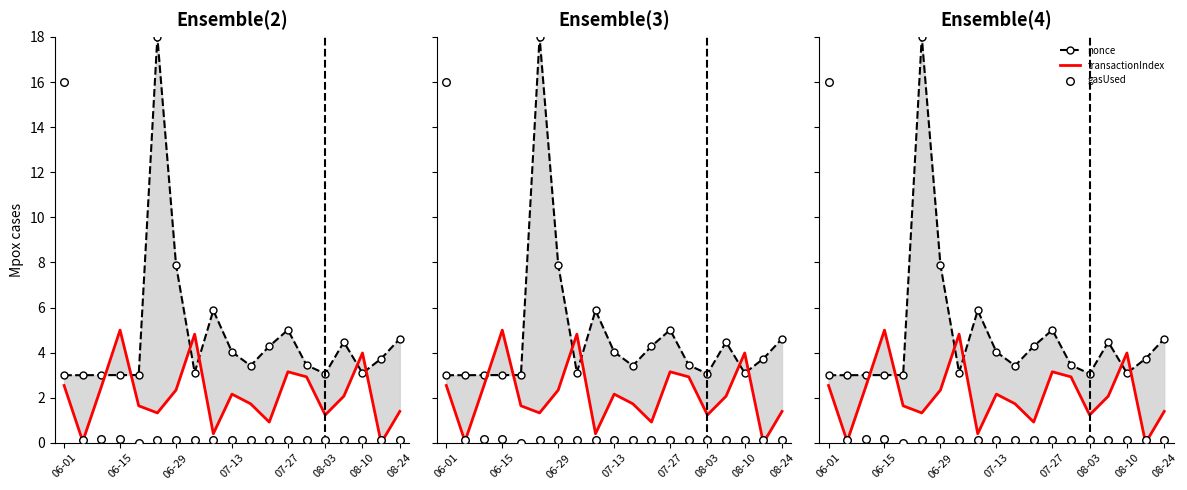

Which series has the largest total across all categories?

nonce